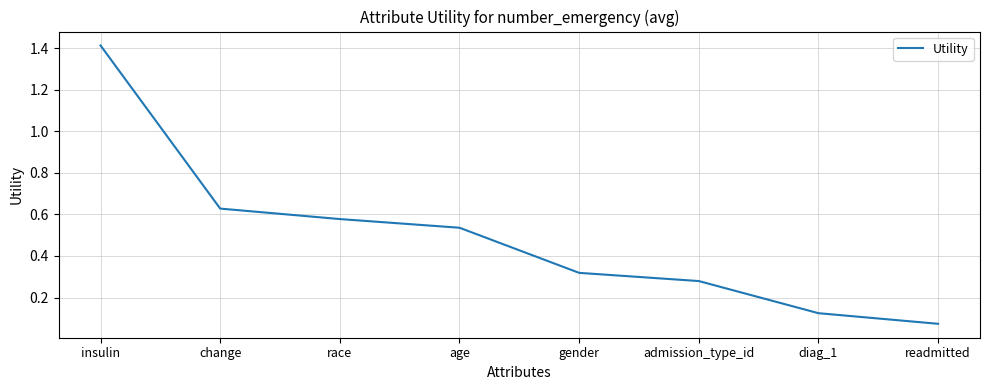

What is the sum of the values at insulin and gender?

1.7